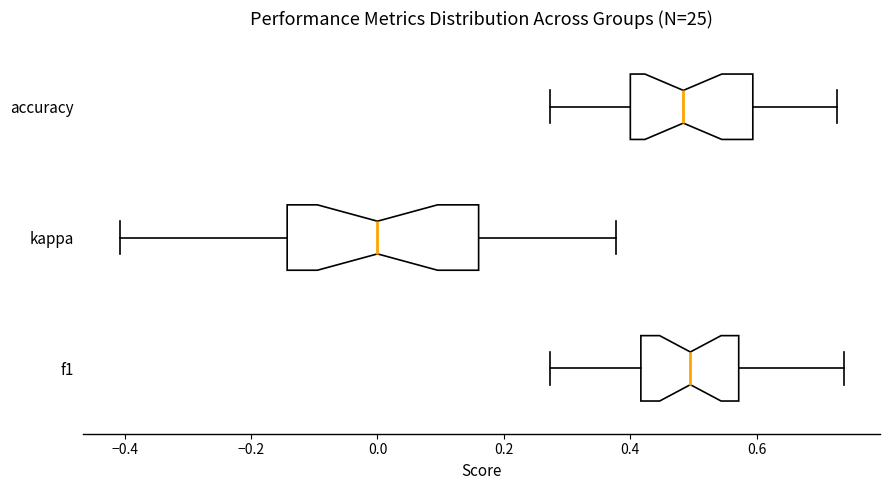

Reading bottom to top, read every box against the x-axis: the position of its median line, the range the box covers, and the ends of its whiskers. The values are not printed on the chart, so give them approximately, as read against the axis.

f1: median 0.50, box 0.42 to 0.58, whiskers 0.28 to 0.74
kappa: median 0.00, box -0.14 to 0.16, whiskers -0.40 to 0.38
accuracy: median 0.48, box 0.40 to 0.60, whiskers 0.28 to 0.72